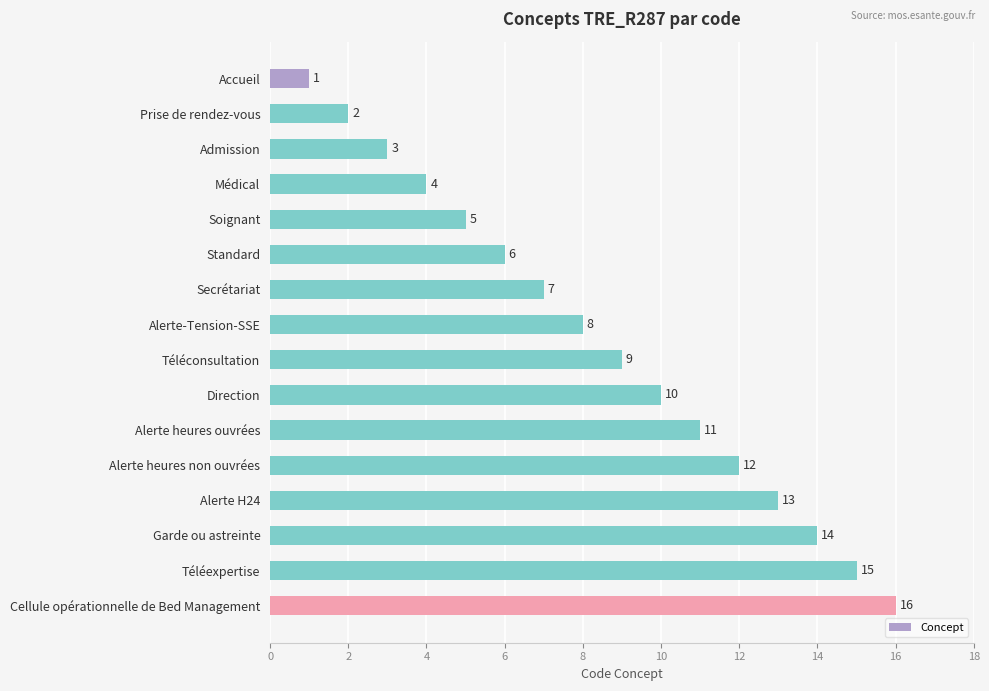

List the labels in order of value, largest first.

Cellule opérationnelle de Bed Management, Téléexpertise, Garde ou astreinte, Alerte H24, Alerte heures non ouvrées, Alerte heures ouvrées, Direction, Téléconsultation, Alerte-Tension-SSE, Secrétariat, Standard, Soignant, Médical, Admission, Prise de rendez-vous, Accueil